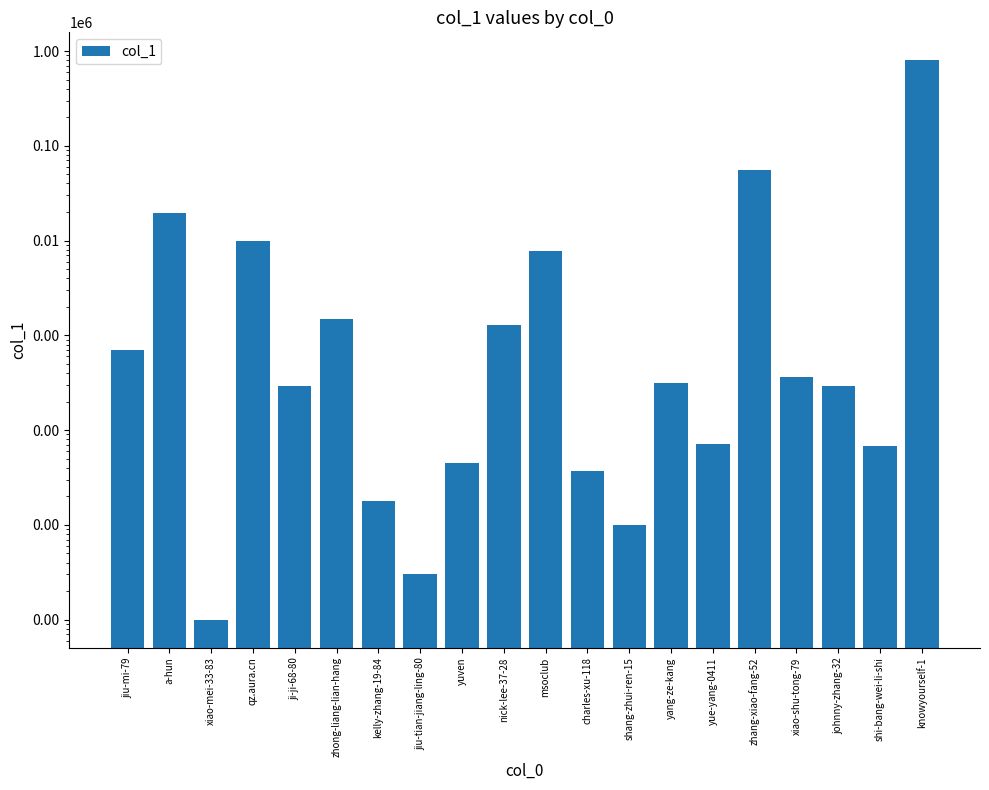

The value at charles-xu-118 is 37. True or false?

True